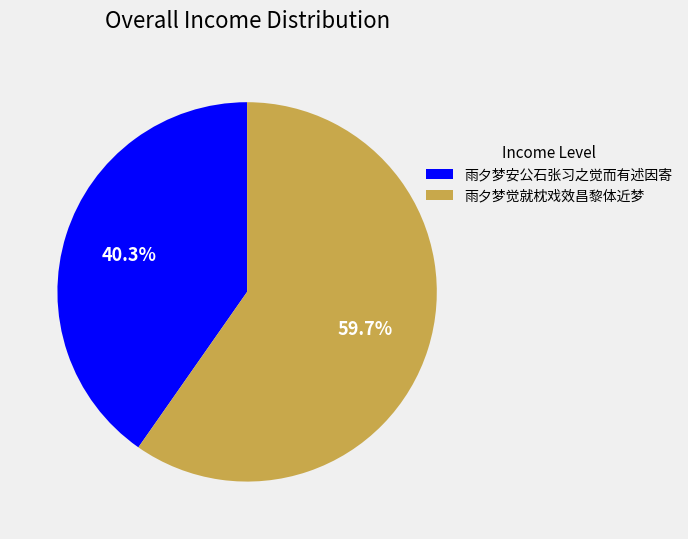

The 雨夕梦安公石张习之觉而有述因寄 slice represents 40% of the pie. True or false?

True